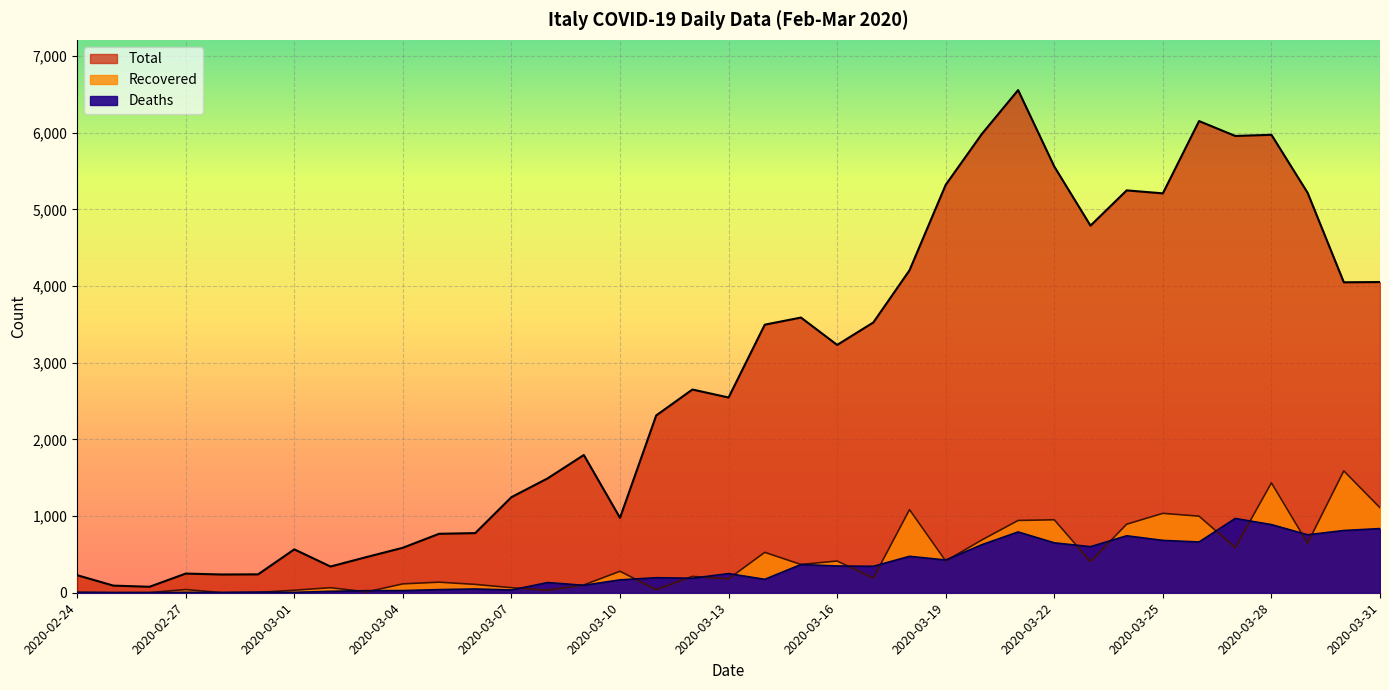

At which category is the sum across all series the highest?

2020-03-28